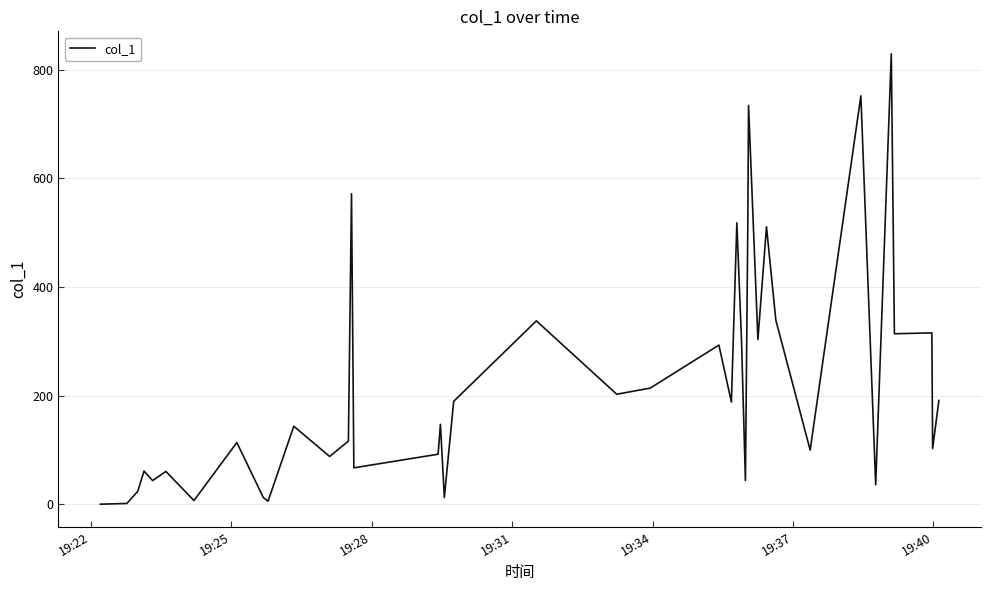

Count the number of data series in this chart.

1